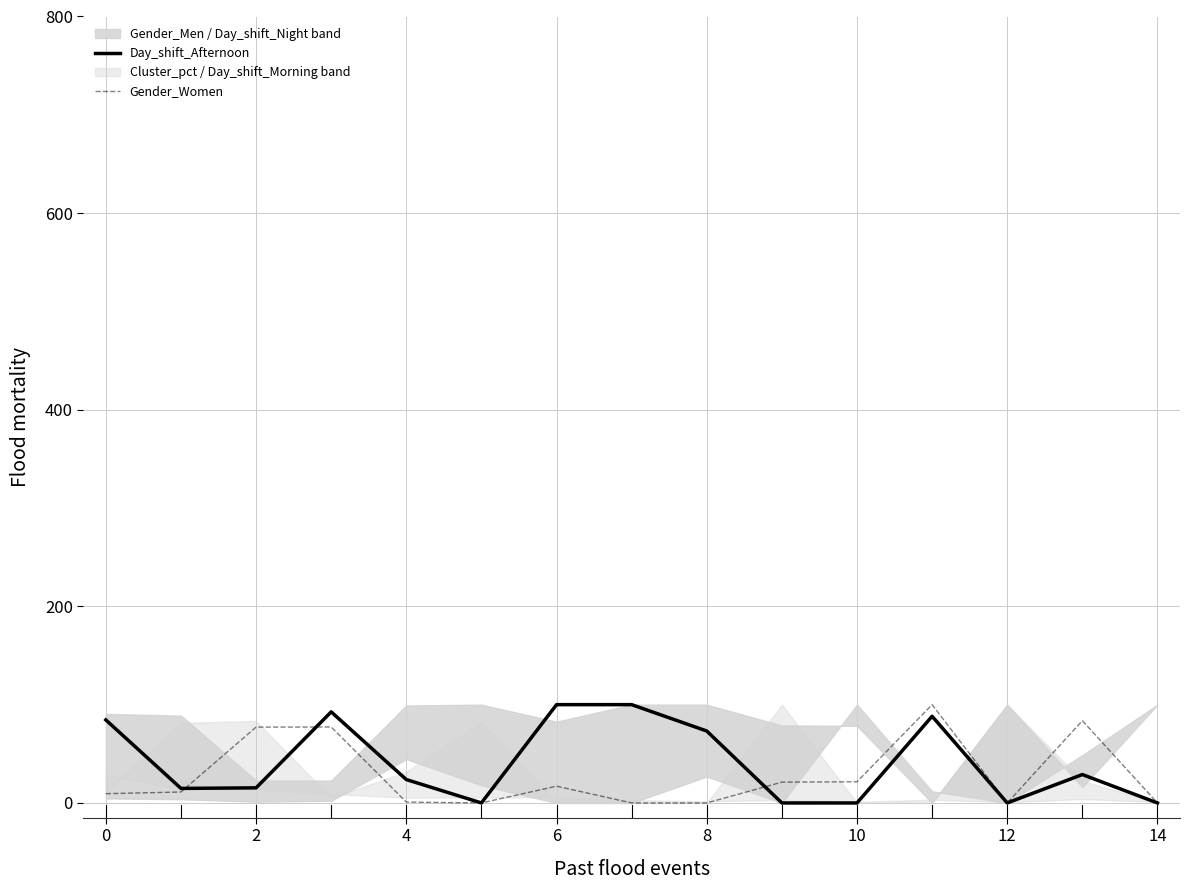

The value of Gender_Women at 8 is 0.0. True or false?

True